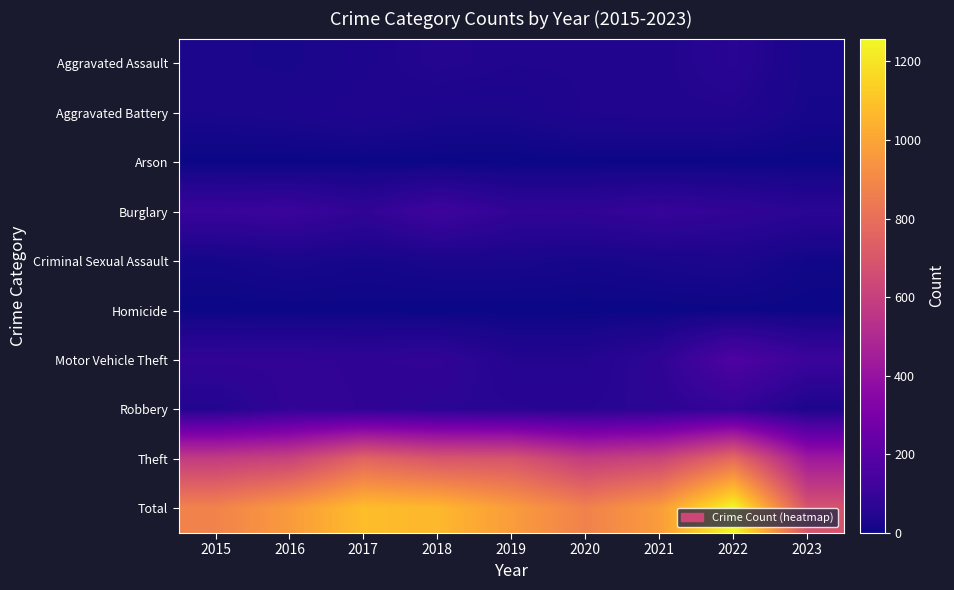

What is the total value across all series at 2017?

2164